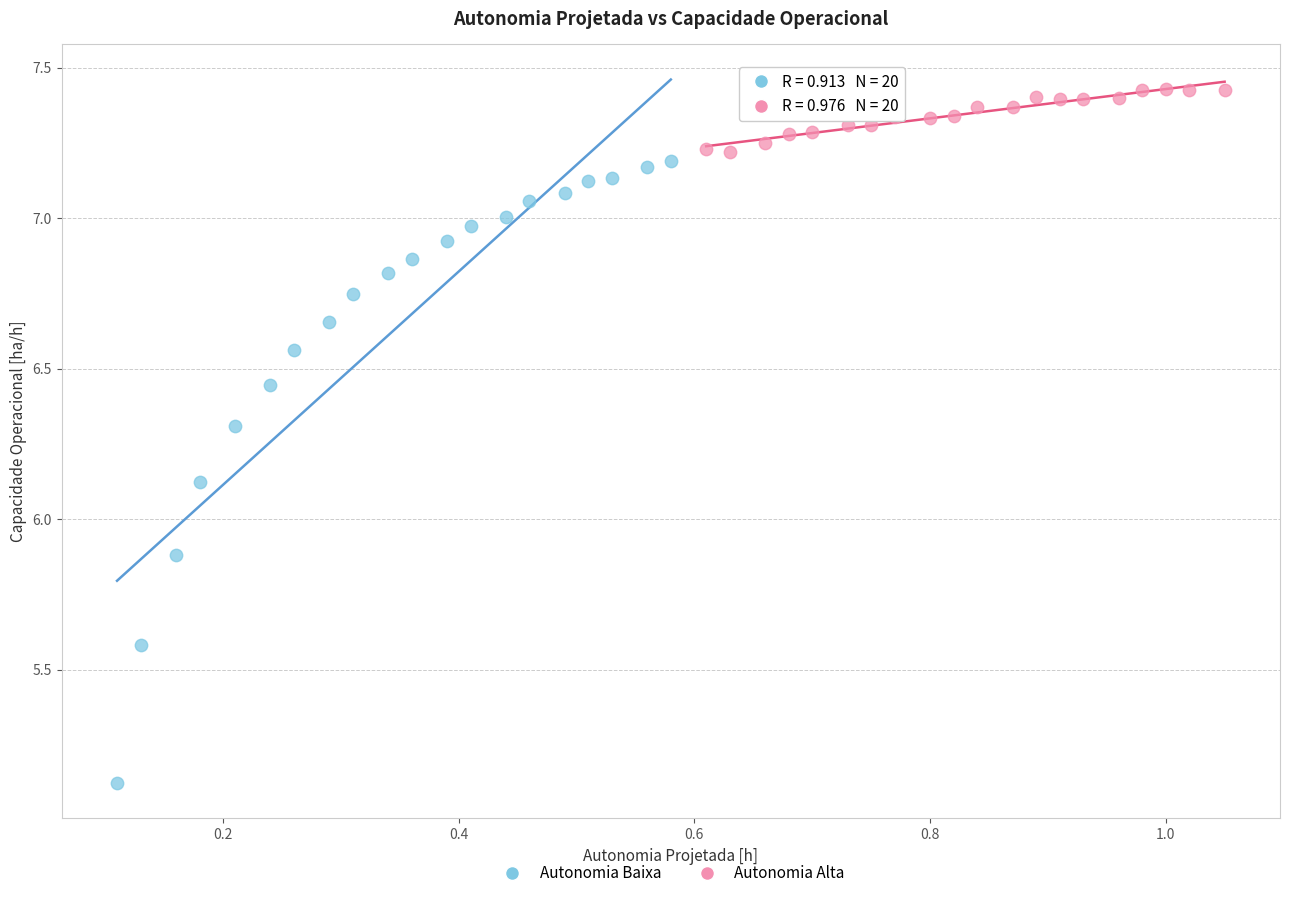

Which series reaches the maximum Y coordinate?

Autonomia Alta